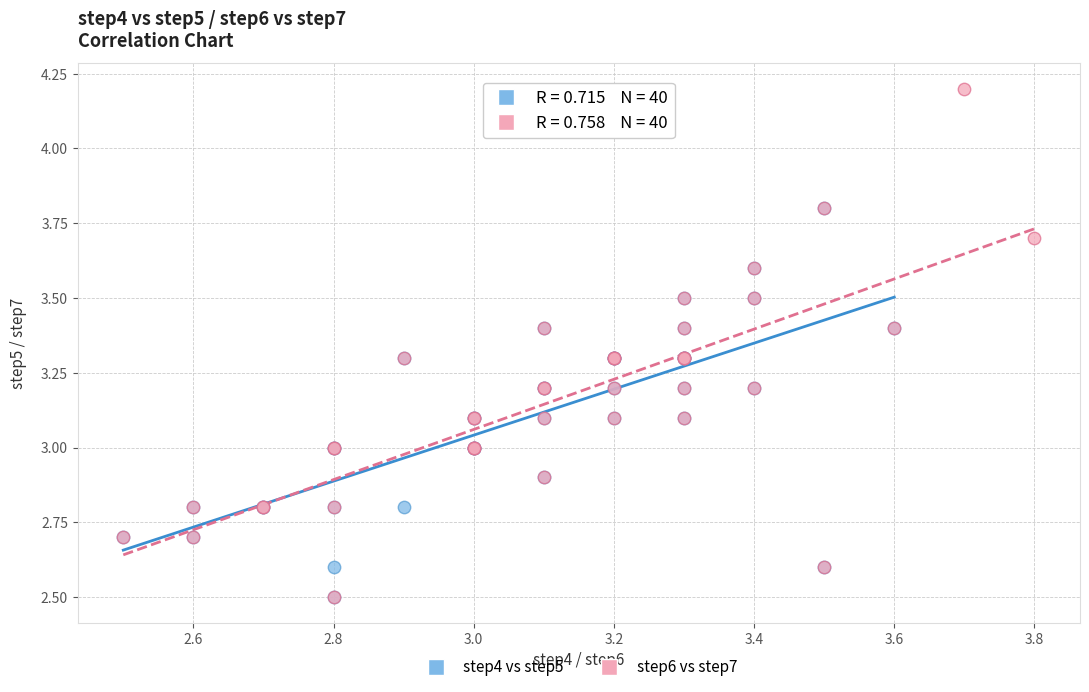

Which series has the widest spread of Y values?

step6 vs step7